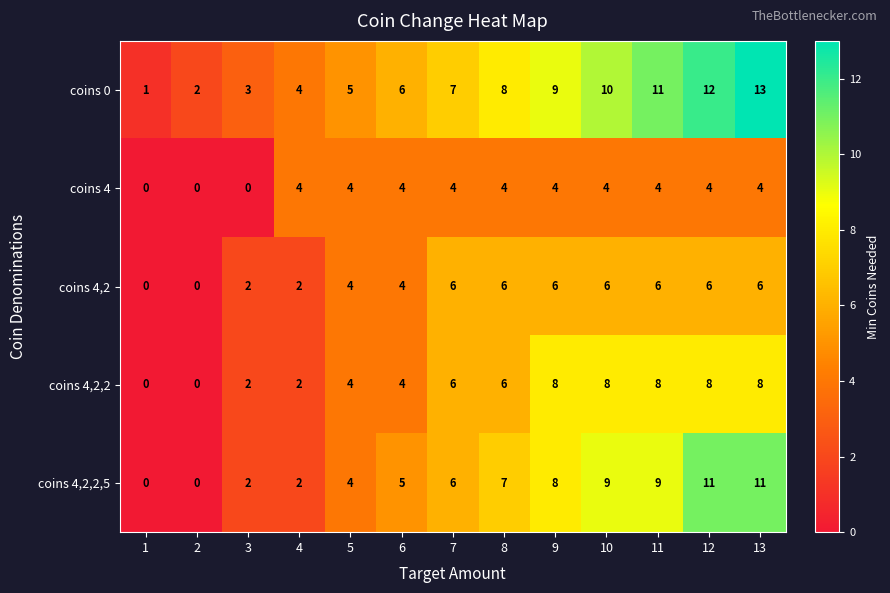

Which series has the largest range (max minus min)?

coins 0